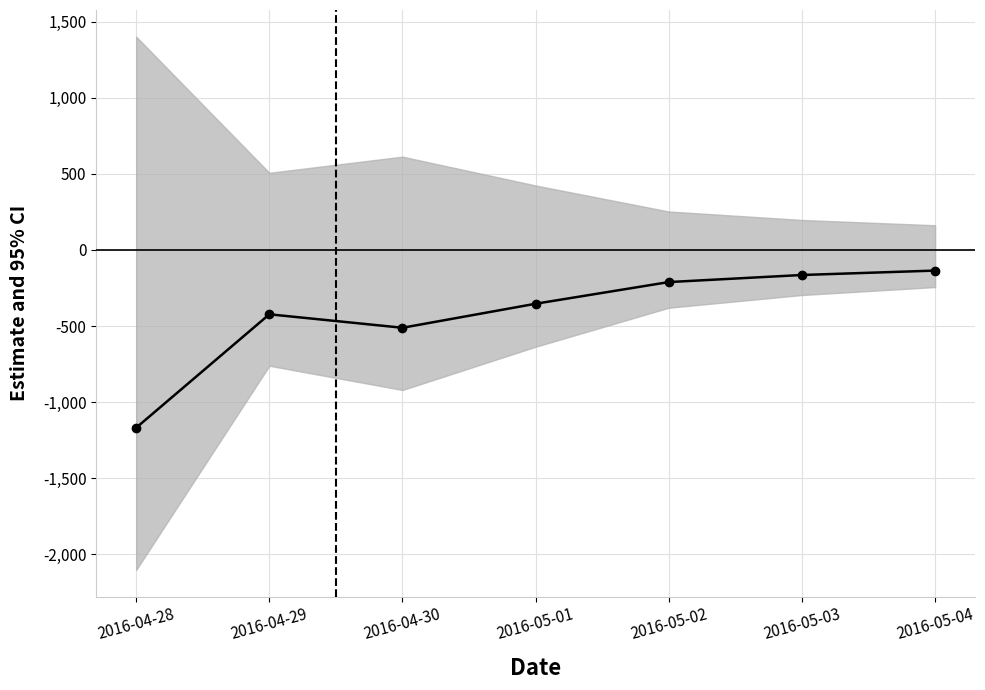

True or false: there are more than 2 points higher than both neighbors.

False